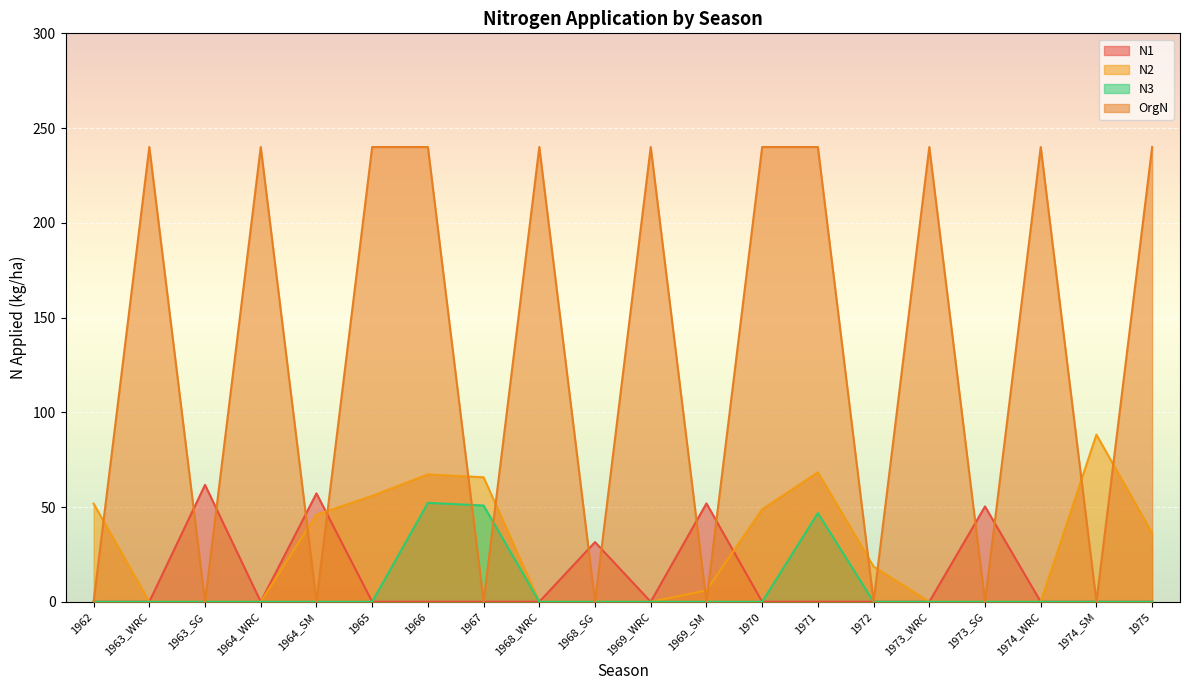

True or false: OrgN has a value of 0.0 at 1962.

True